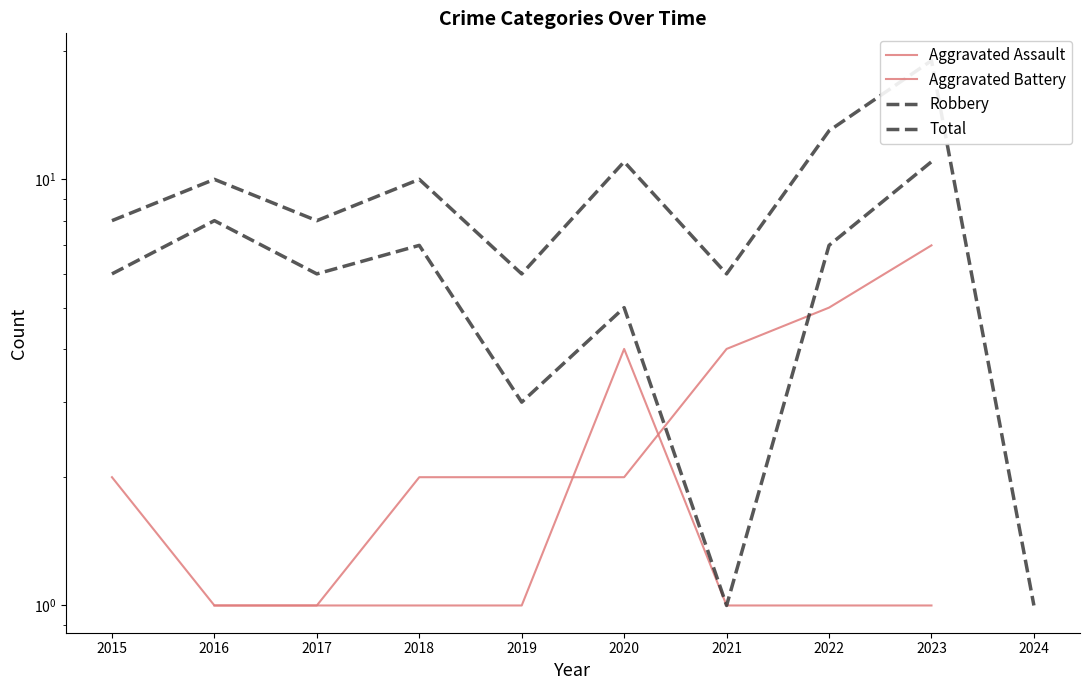

Where is Aggravated Battery nearest to the value 4?

2021